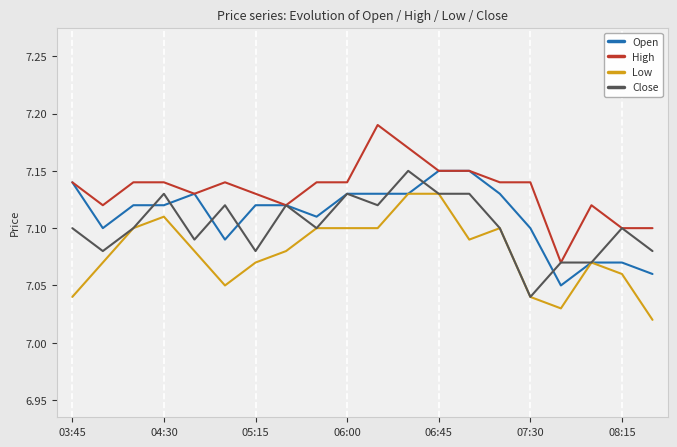

Rank the series by their average value, from lowest to highest.

Low, Close, Open, High